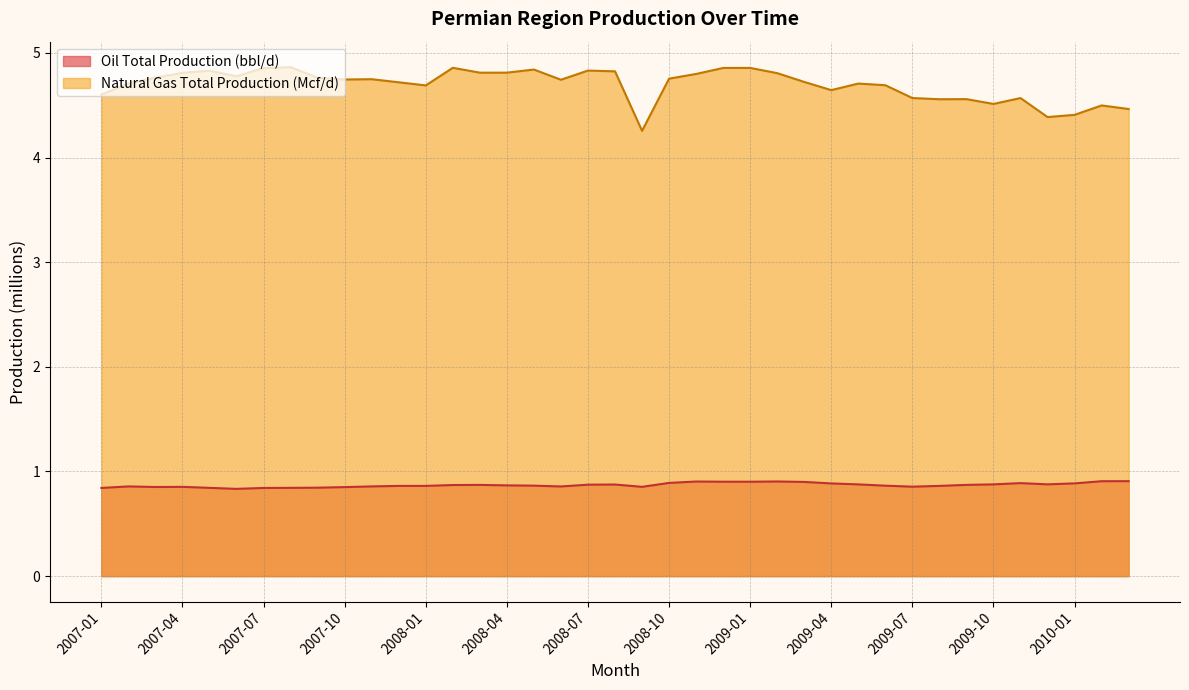

Which series has the largest total across all categories?

Natural Gas Total Production (Mcf/d)